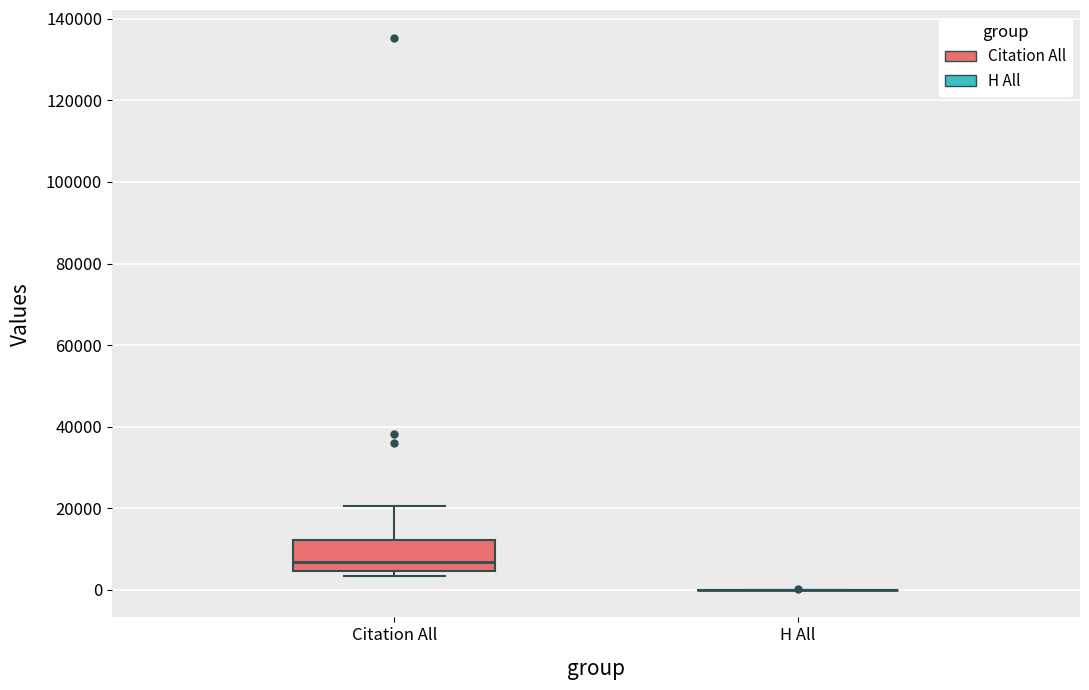

Where is the upper edge of the box for Citation All on the y-axis? The values are not printed on the chart, so give them approximately, as read against the axis.

12000